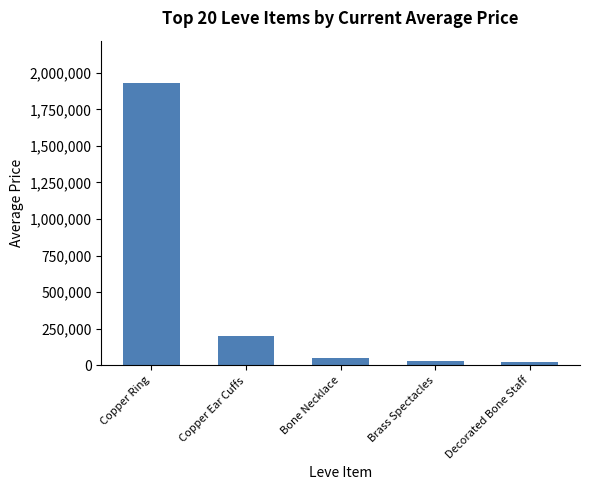

How many bars are there in total?

5